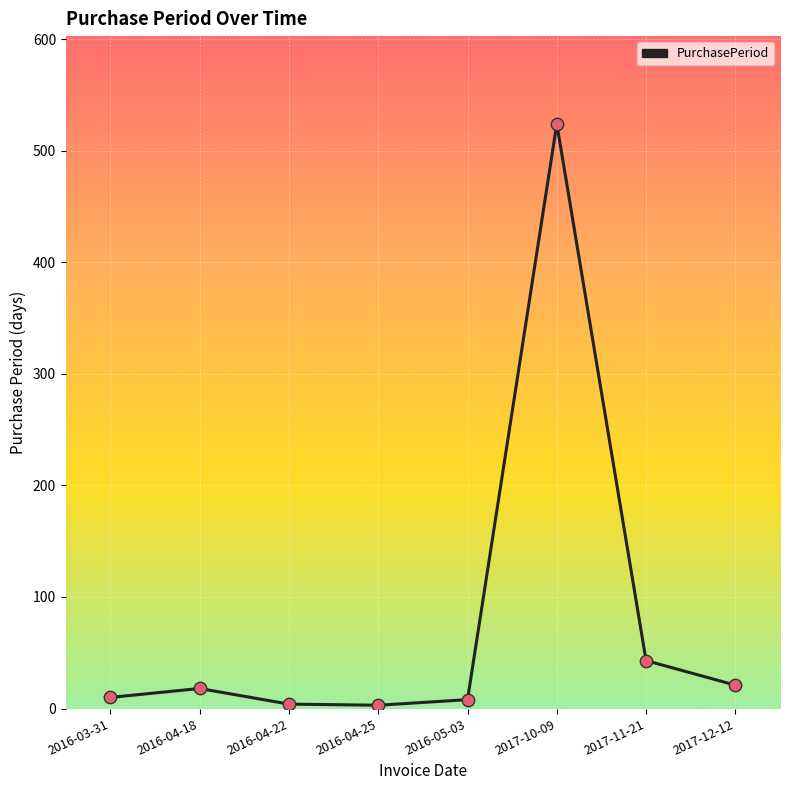

Approximately how many times larger is the value at 2016-04-22 compared to 2016-05-03?

0.5